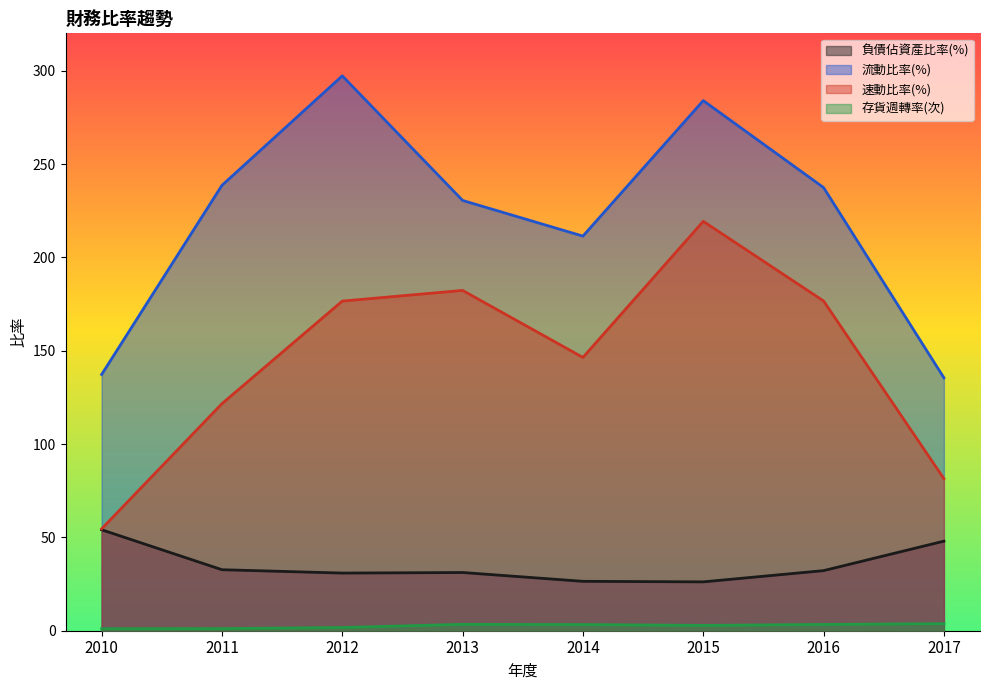

How many interior local valleys does the 流動比率(%) series have?

1